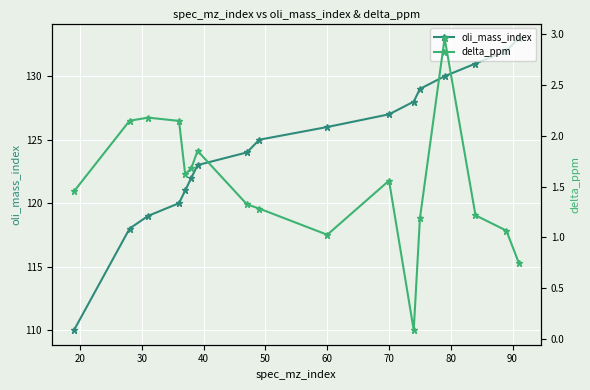

True or false: oli_mass_index has more than 0 interior local peaks.

False